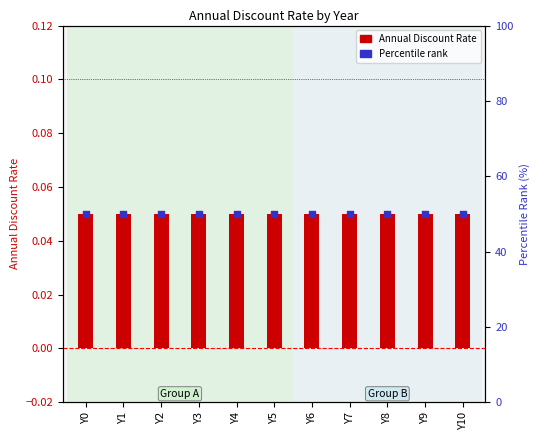

Which series has the largest total across all categories?

Percentile rank